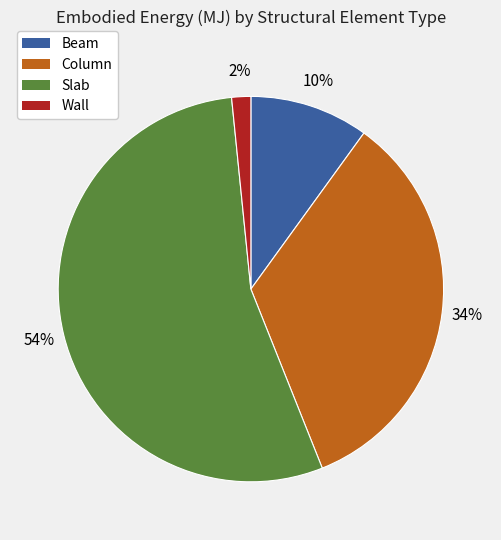

Combined, do Column and Slab account for over 50%?

Yes